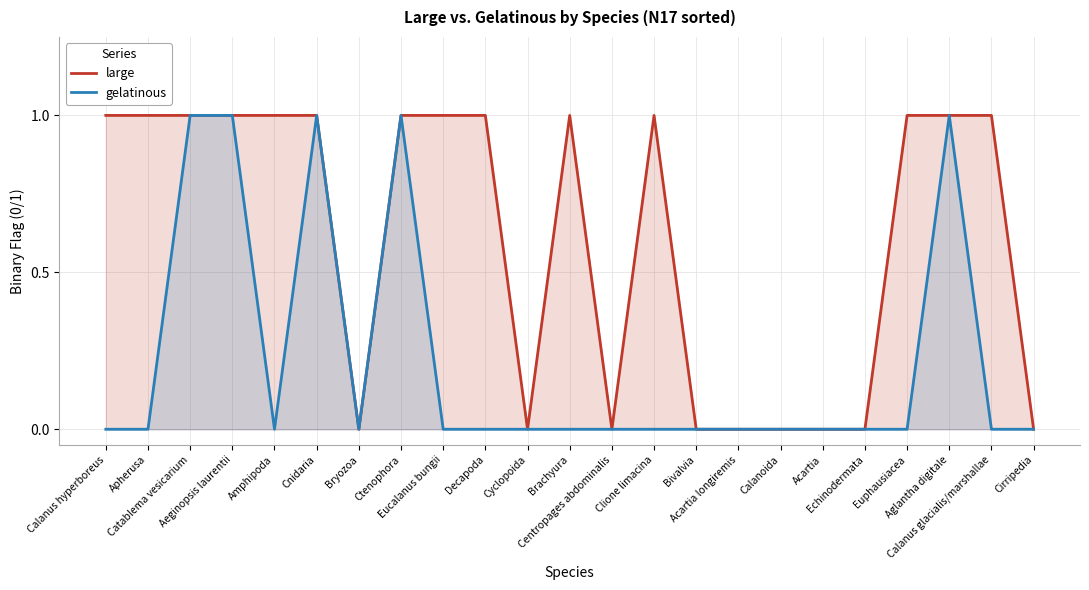

What is the label of the 23rd point from the right?

Calanus hyperboreus